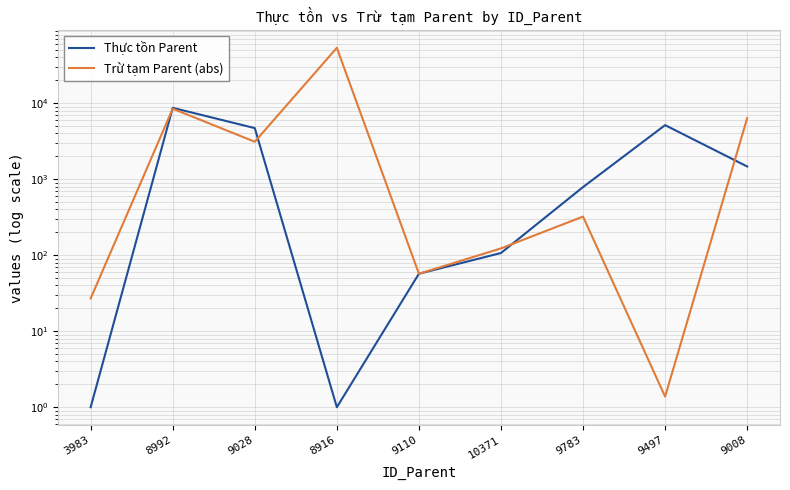

What is the spread (max minus min) of values at 9497?

5138.6